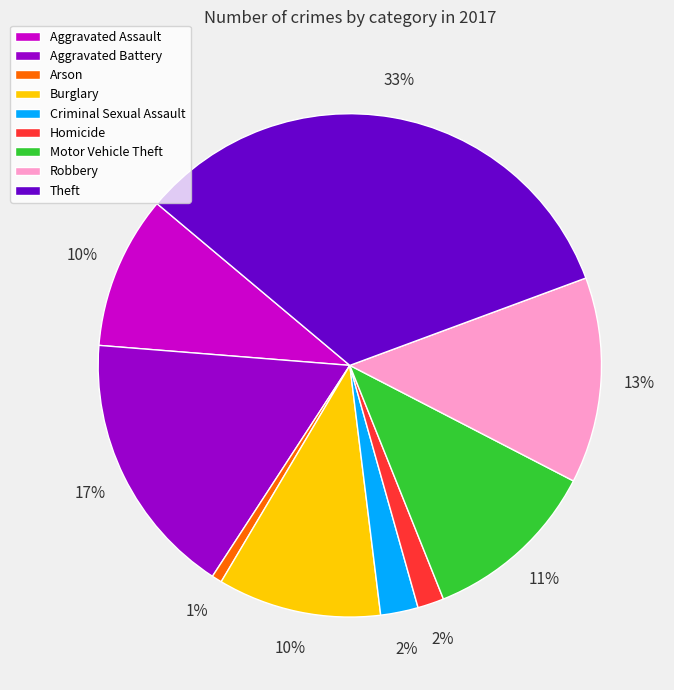

To the nearest percent, what portion does Robbery represent?

13%